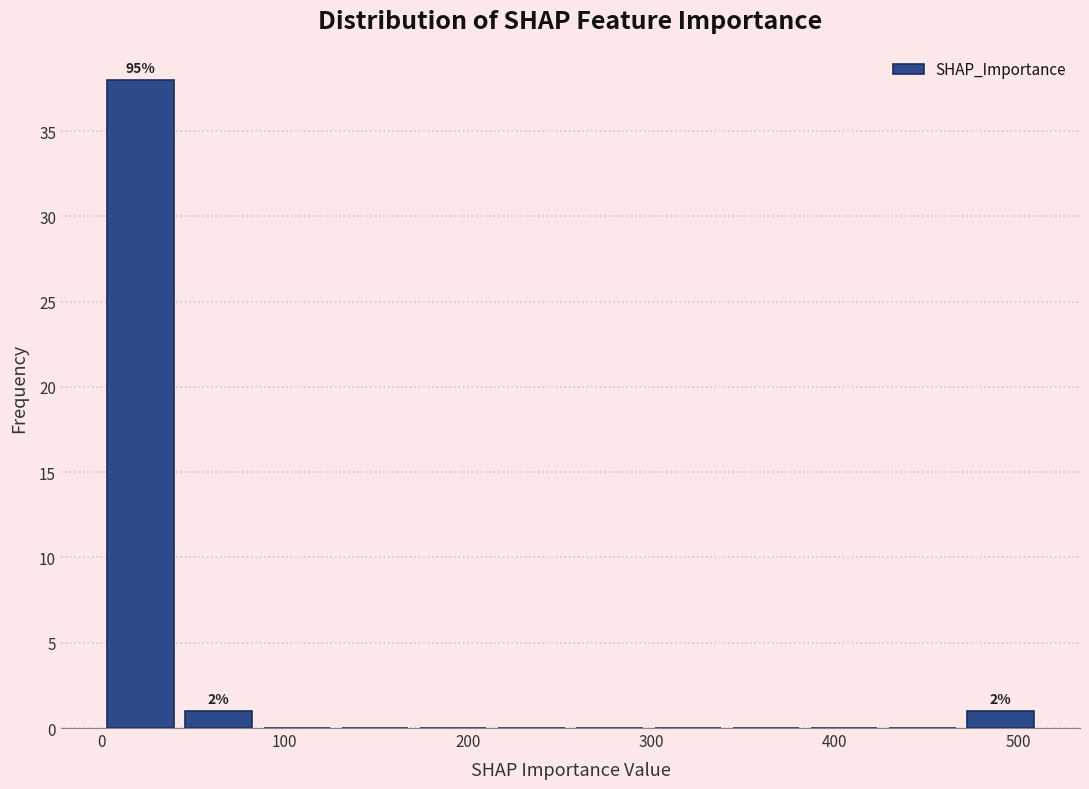

Which range on the x-axis has the tallest bar?

0 to 40